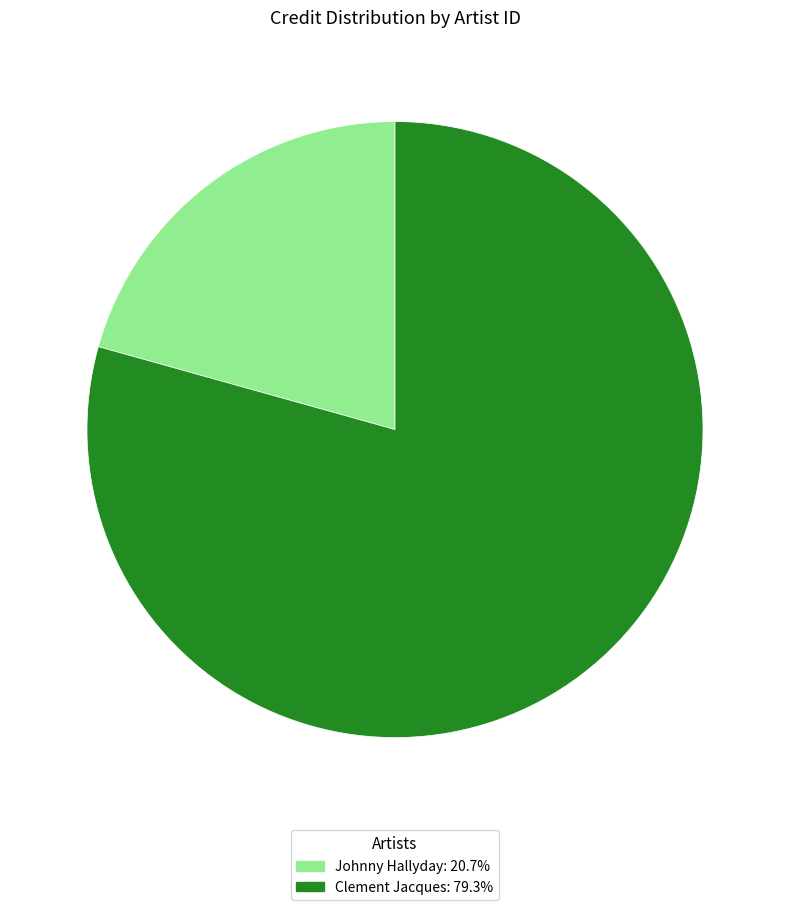

Approximately how many times larger is the value at Clement Jacques: 79.3% compared to Johnny Hallyday: 20.7%?

3.8